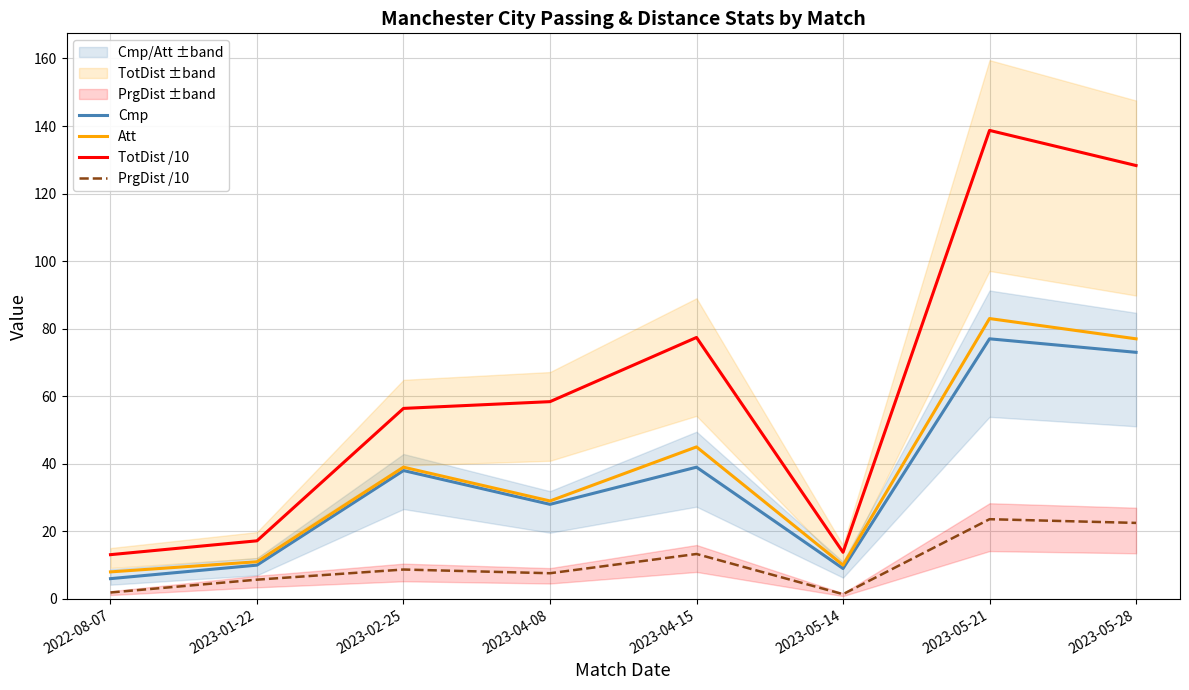

At which category does TotDist /10 reach its first local valley?

2023-05-14